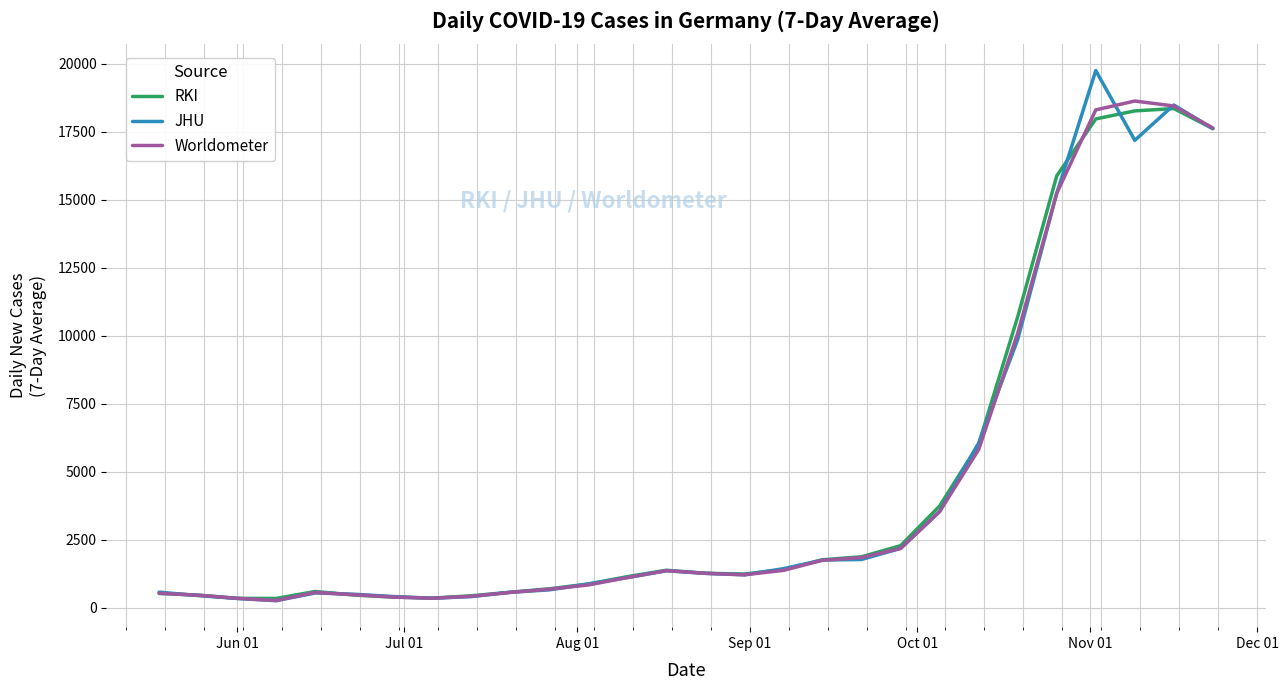

What is the greatest value displayed?

19754.0